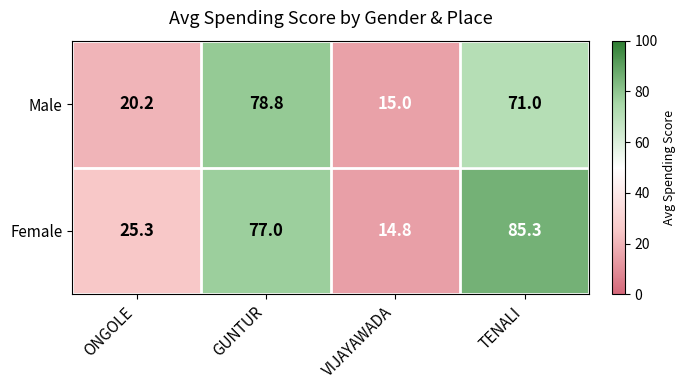

Which series changed the most between GUNTUR and VIJAYAWADA?

Male